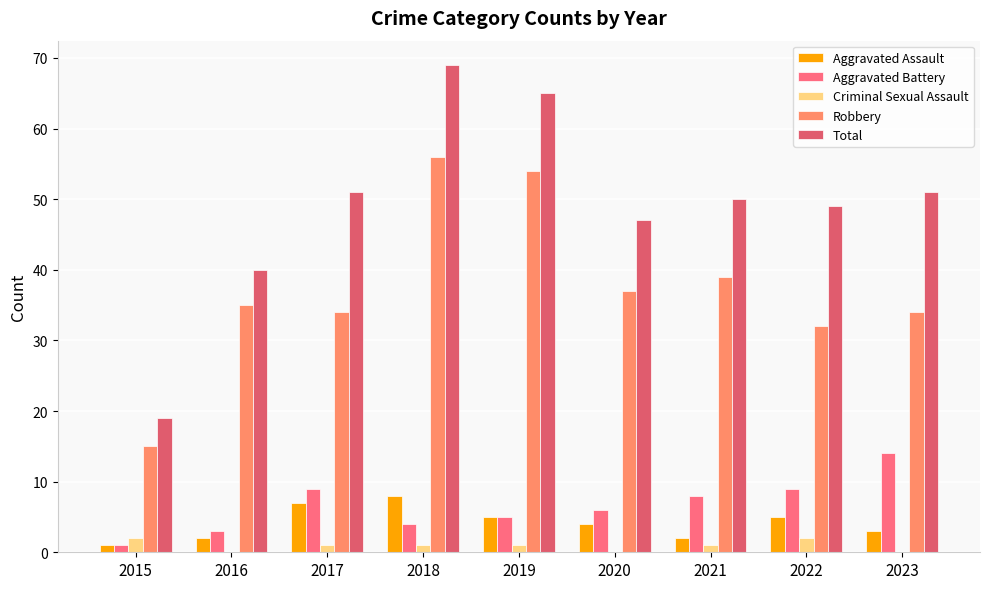

Reading right to left, transcribe all the data shown in this chart.

Aggravated Assault: 3	5	2	4	5	8	7	2	1
Aggravated Battery: 14	9	8	6	5	4	9	3	1
Criminal Sexual Assault: 0	2	1	0	1	1	1	0	2
Robbery: 34	32	39	37	54	56	34	35	15
Total: 51	49	50	47	65	69	51	40	19